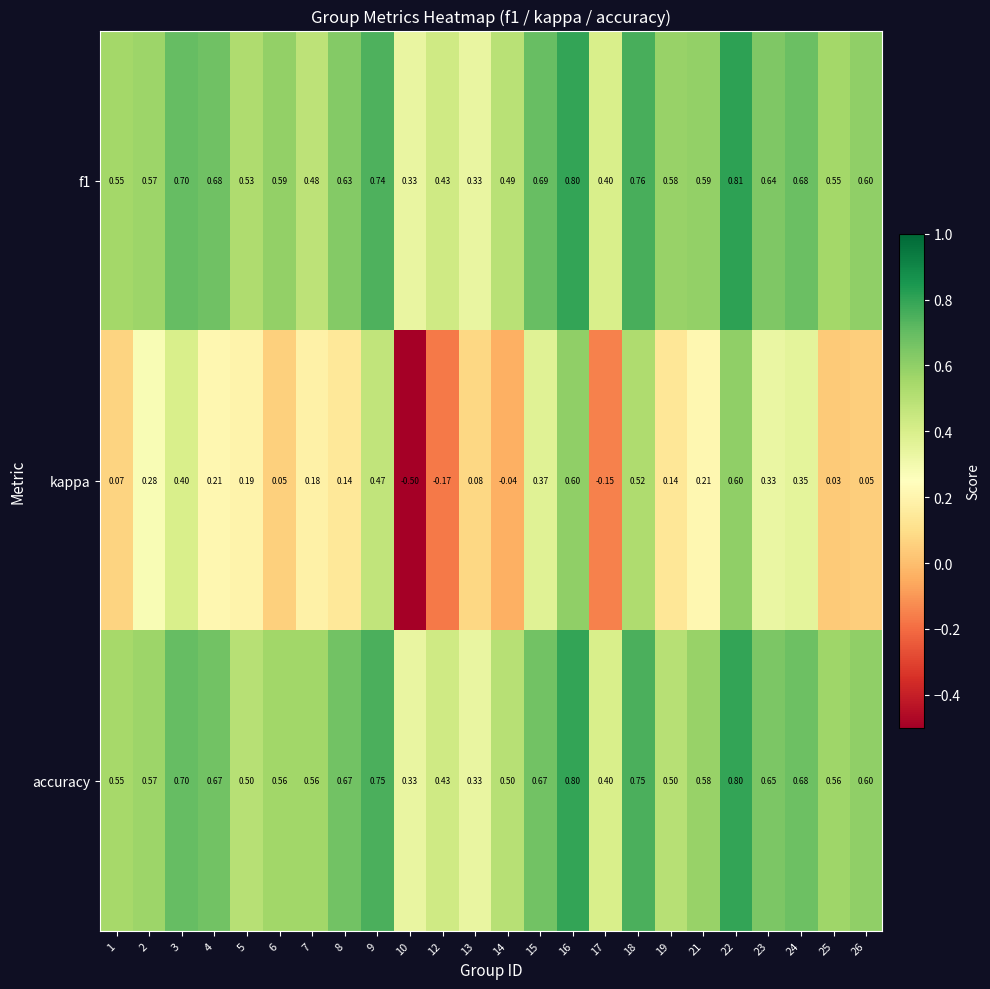

At how many categories does at least one series exceed 0?

24